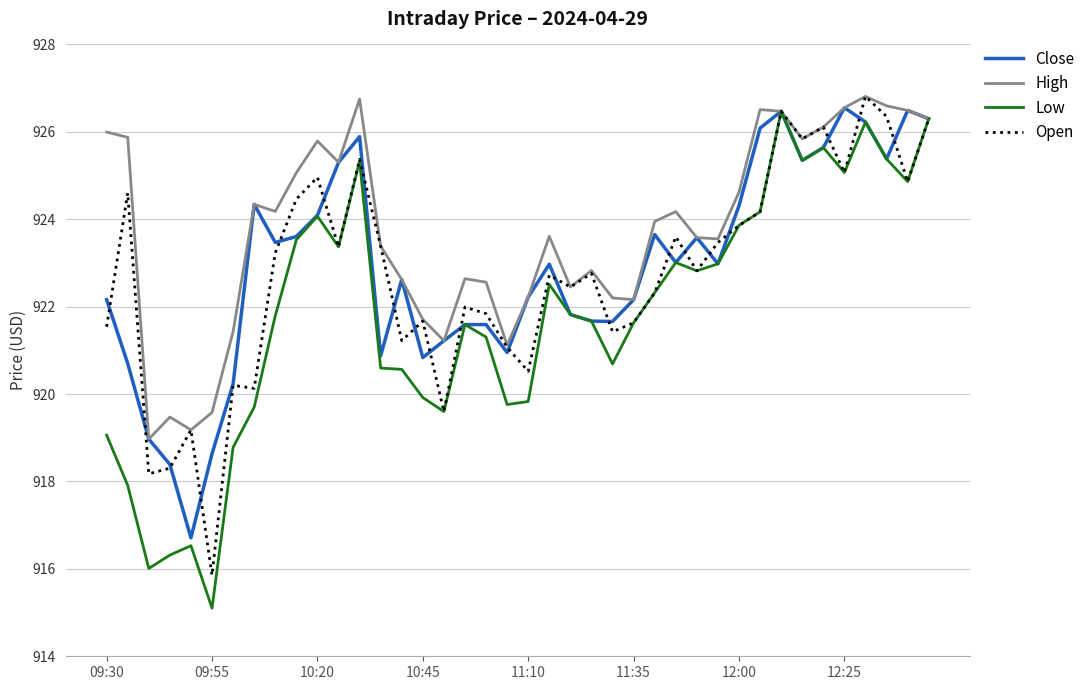

Which series has the widest spread of values?

Low